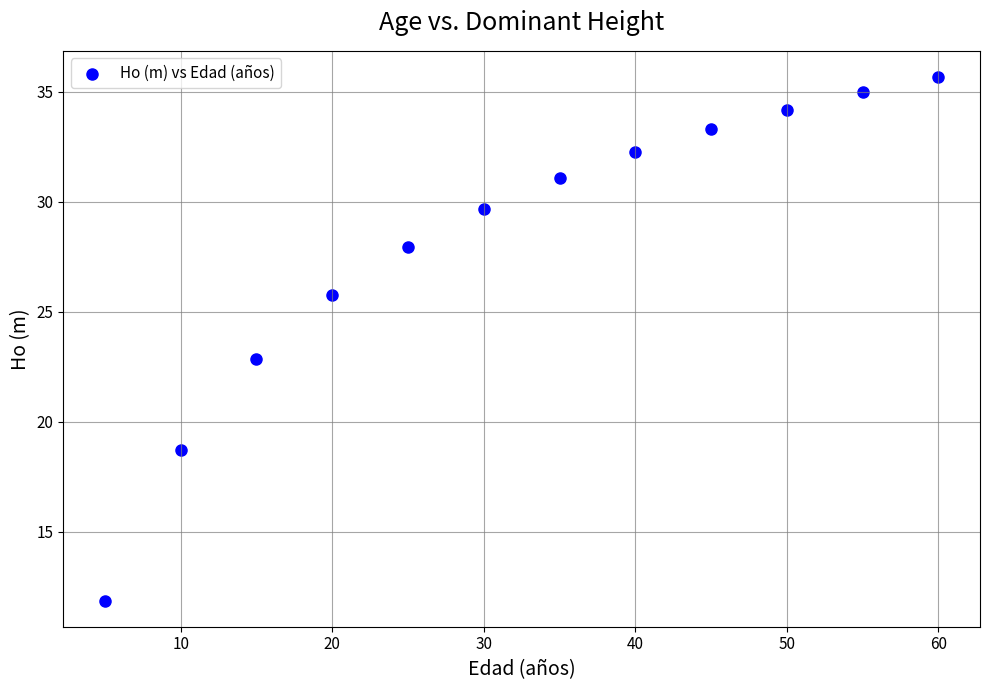

What is the average X value?

32.5